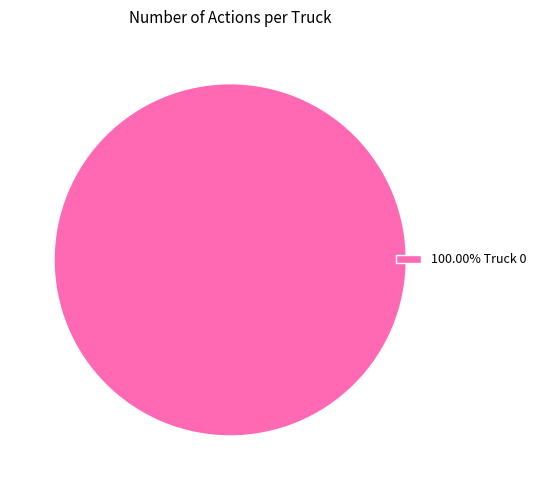

How many segments does this pie chart have?

1